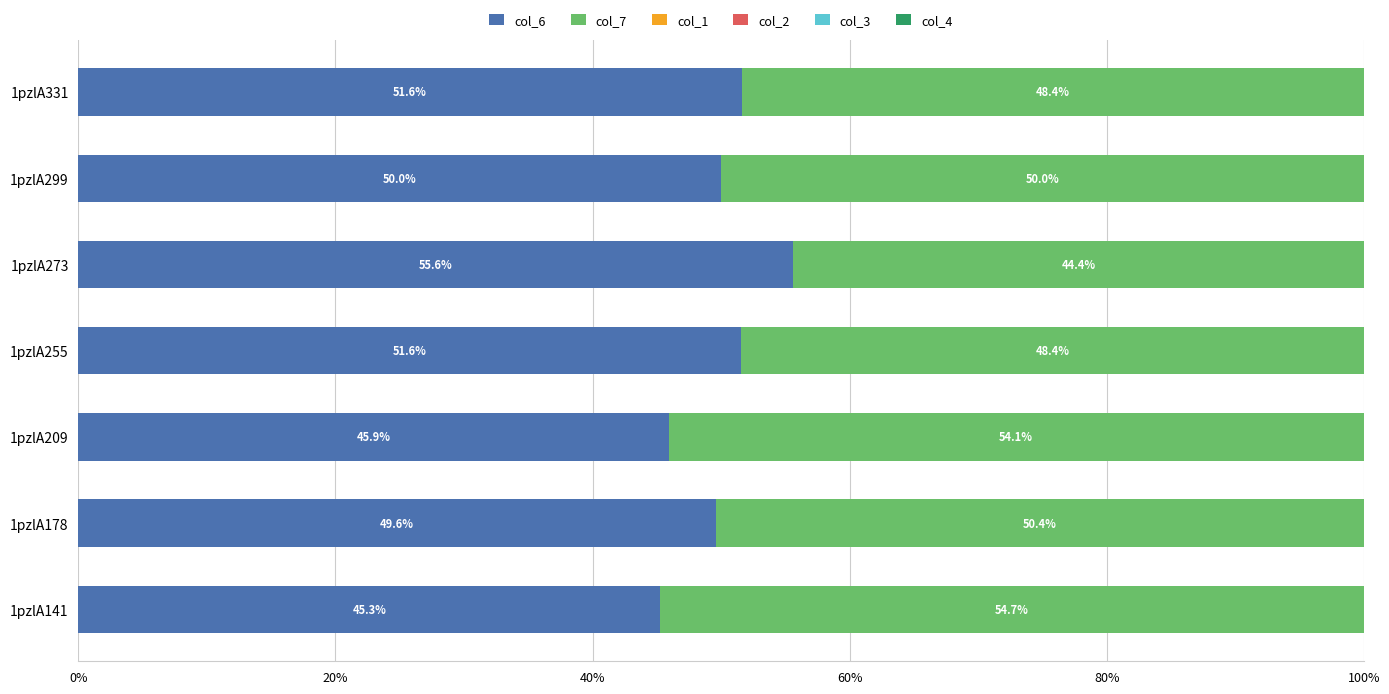

Which category has the lowest value in the col_6 series?

1pzlA141